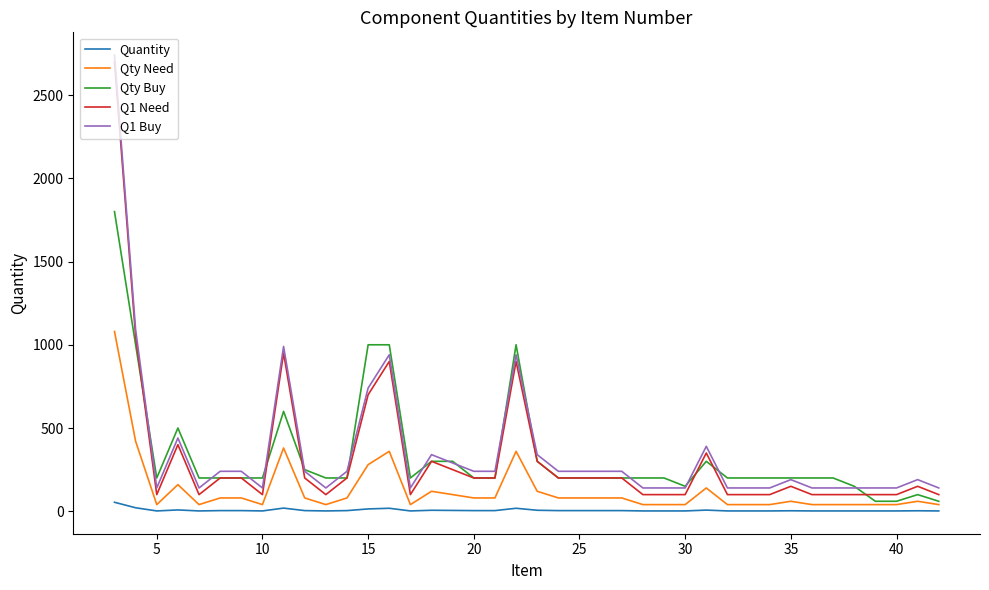

At how many categories does at least one series exceed 1817?

1